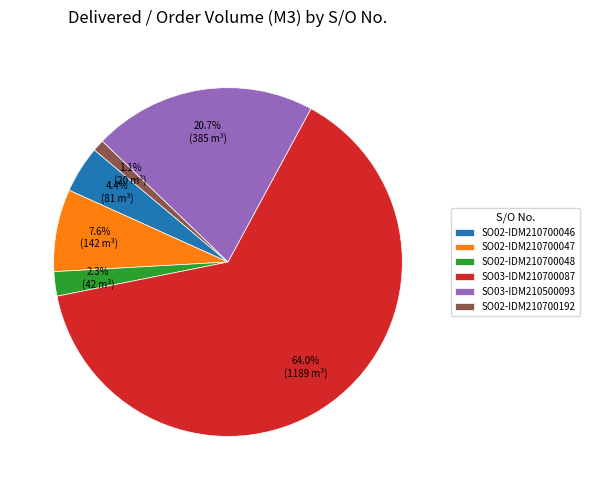

Which category has the smallest portion of the pie?

SO02-IDM210700192